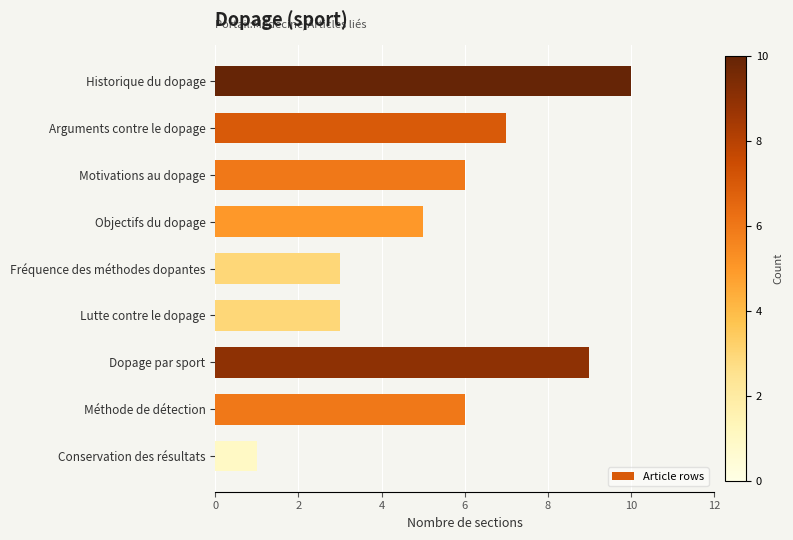

Reading top to bottom, extract all data points from this chart.

10	7	6	5	3	3	9	6	1